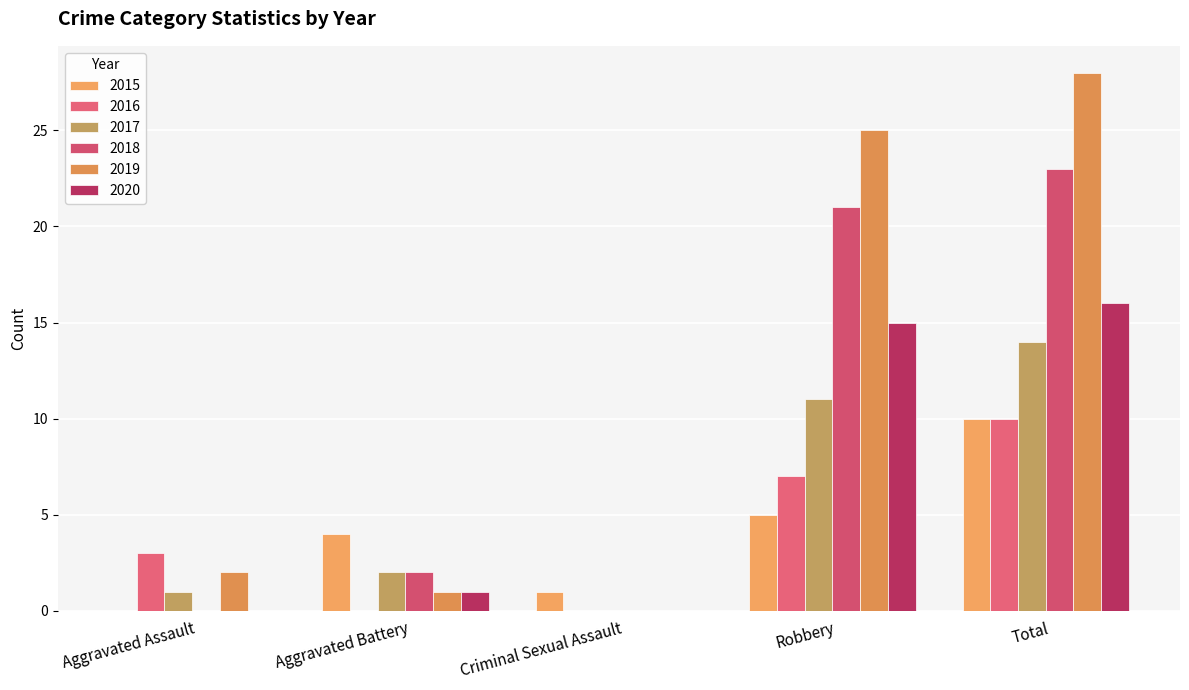

How many positive values does the 2015 series have?

4